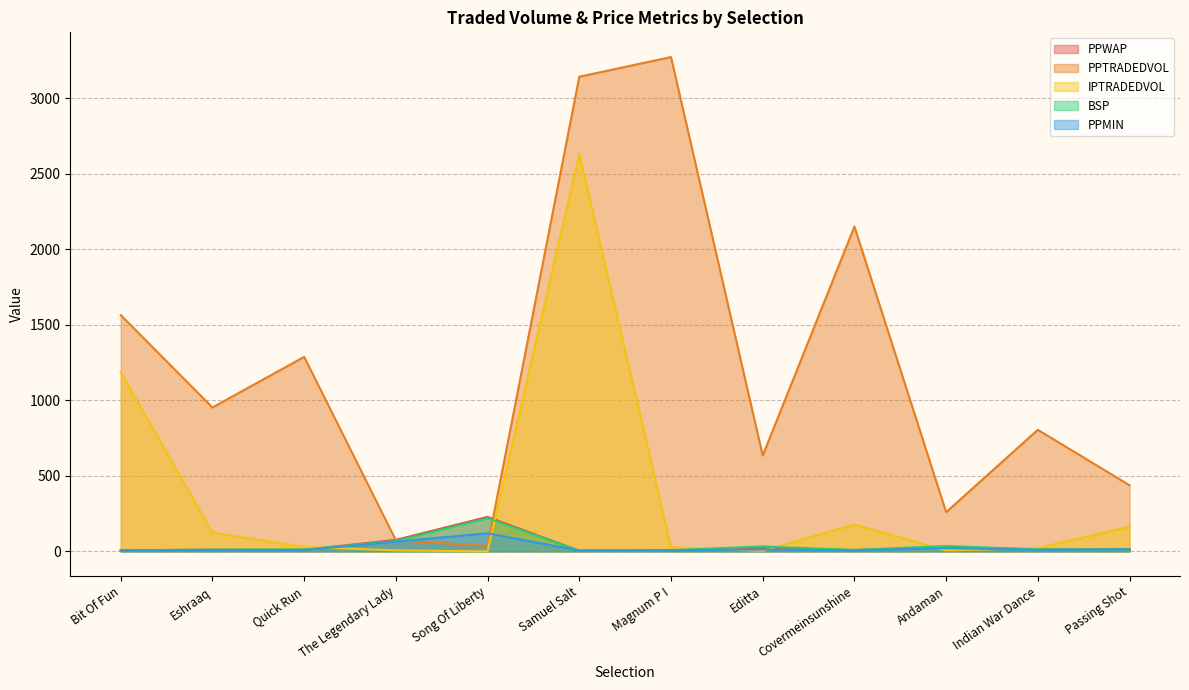

Is it true that BSP equals 20.9 at Indian War Dance?

False